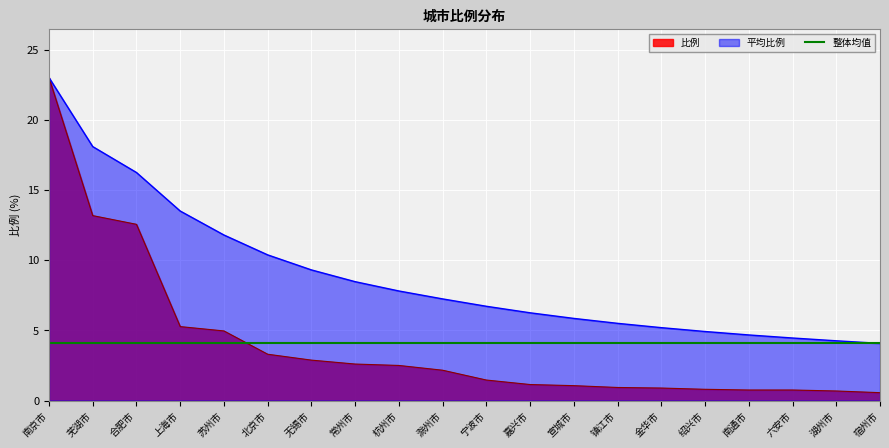

How many values are below 2?

10